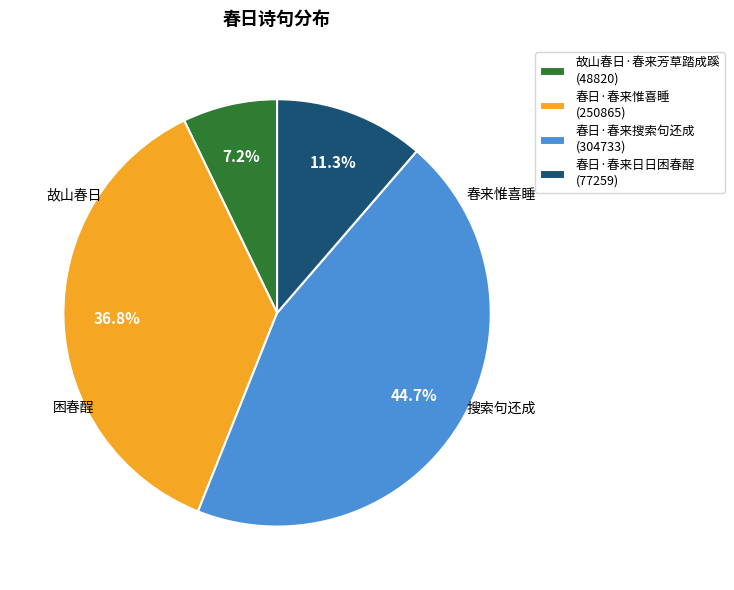

To the nearest percent, what is the difference between the largest and smallest slice percentages?

38%